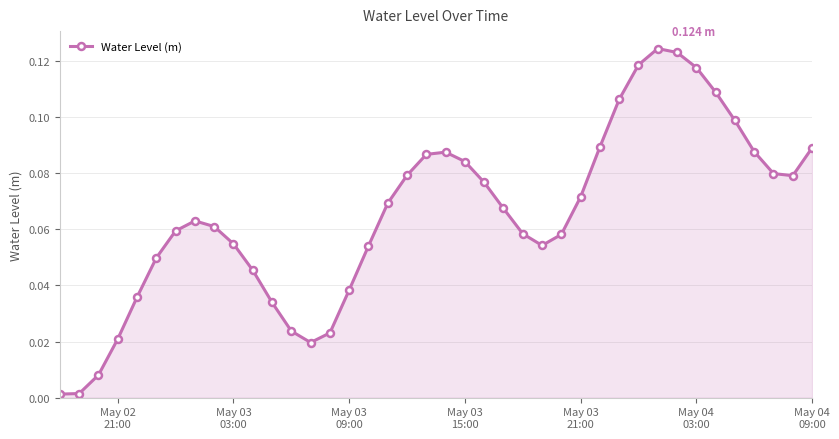

True or false: there are more than 2 points higher than both neighbors.

True